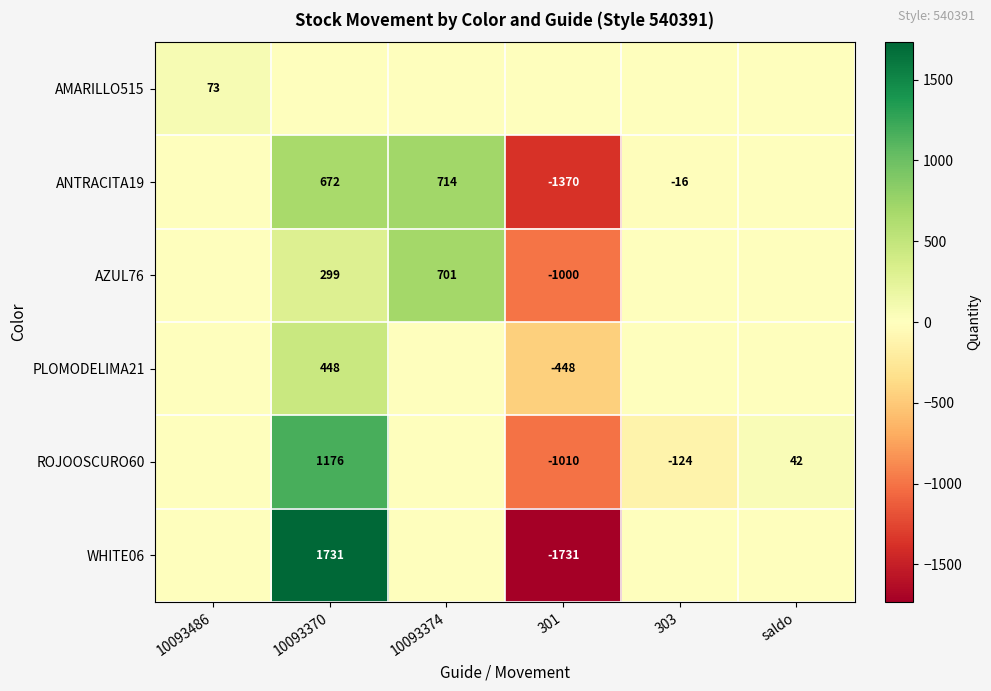

The WHITE06 series shows 1731 at 10093370. True or false?

True